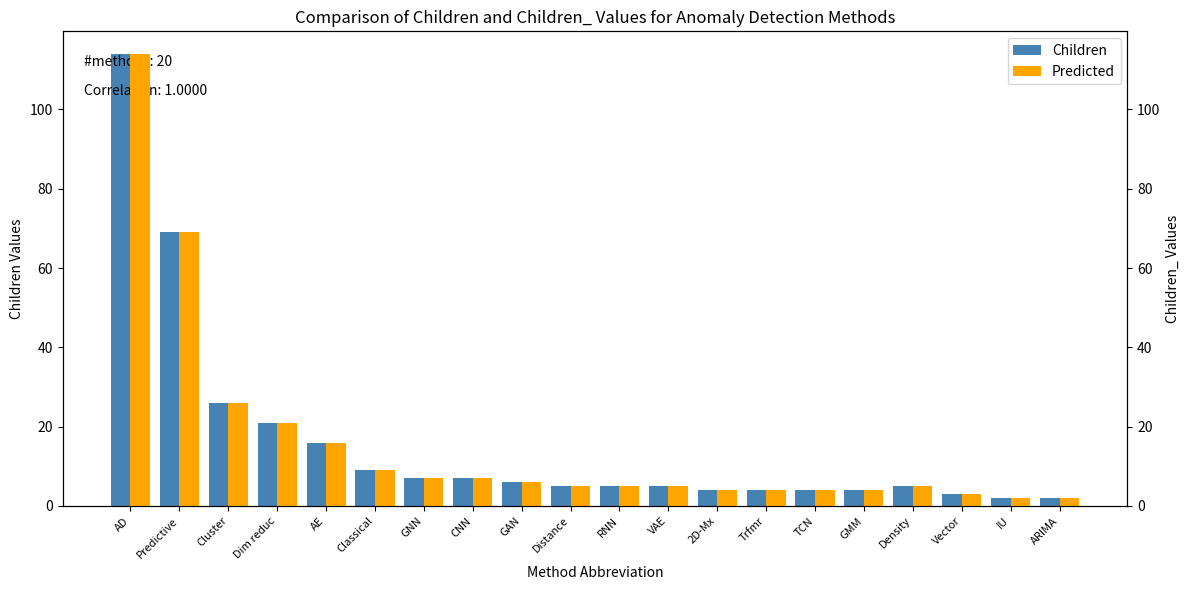

Where does the Children series first go above 5?

AD